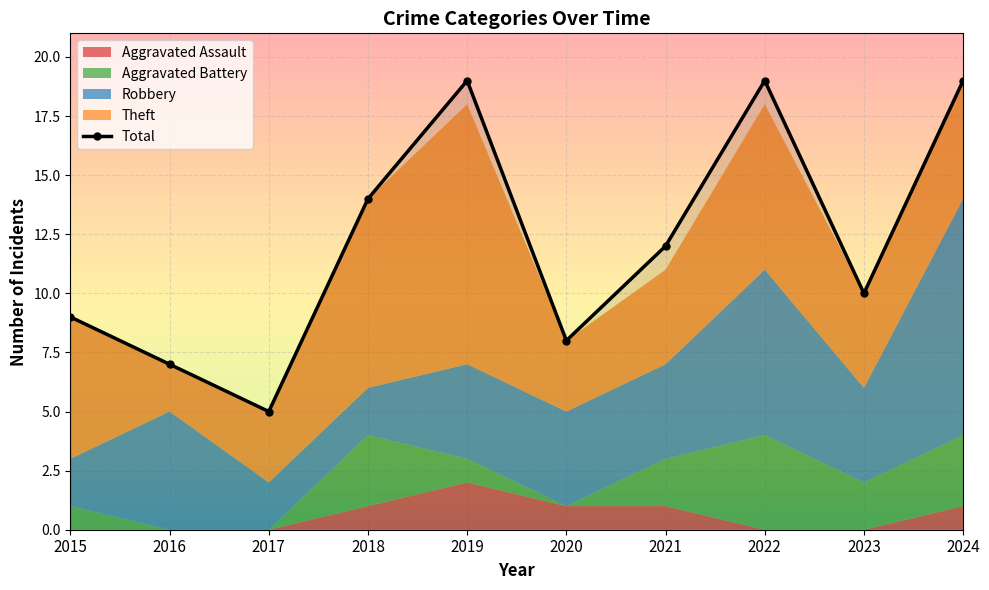

At which label is the value closest to 12?

2021